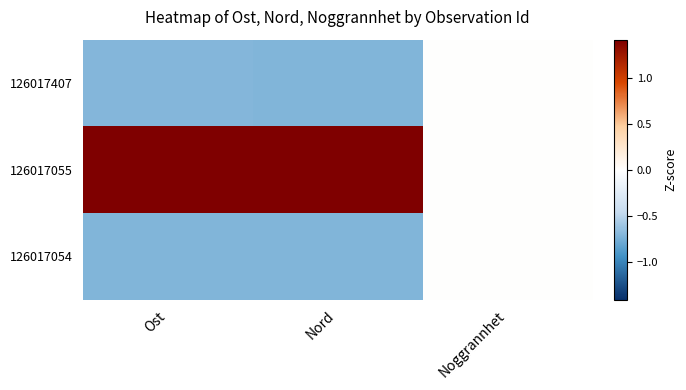

What is the minimum value shown in the chart?

-0.7